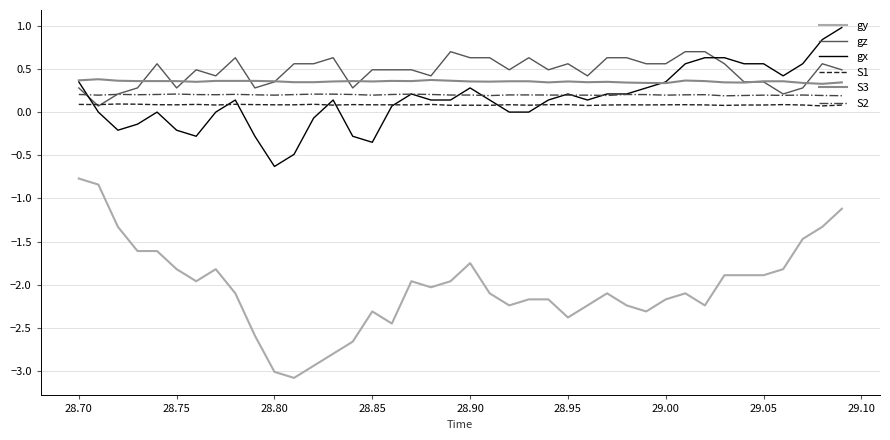

Which series has the widest spread of values?

gy